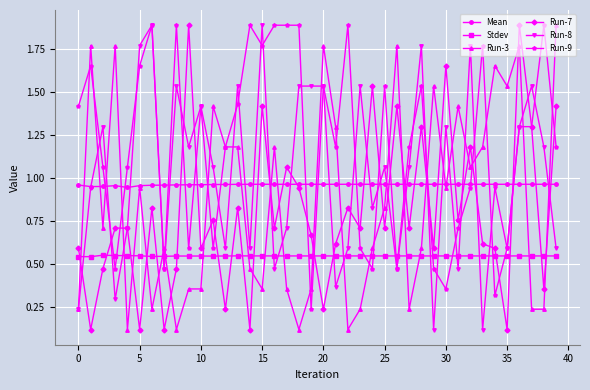

Which series ends up on top after the final intersection of Run-8 and Run-3?

Run-3